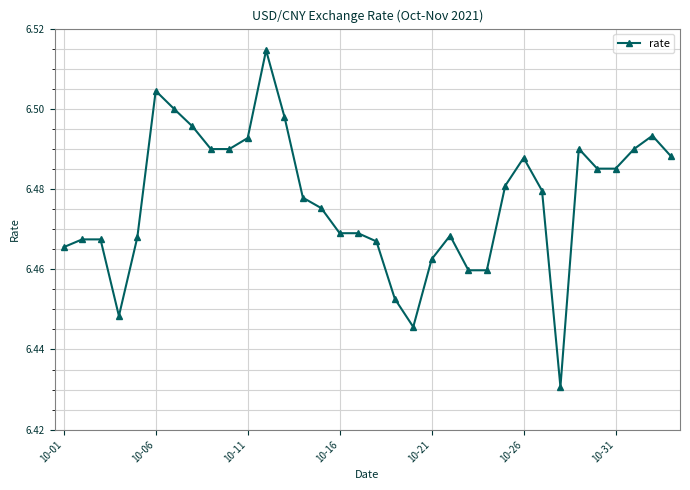

What is the sum of all values?

220.2